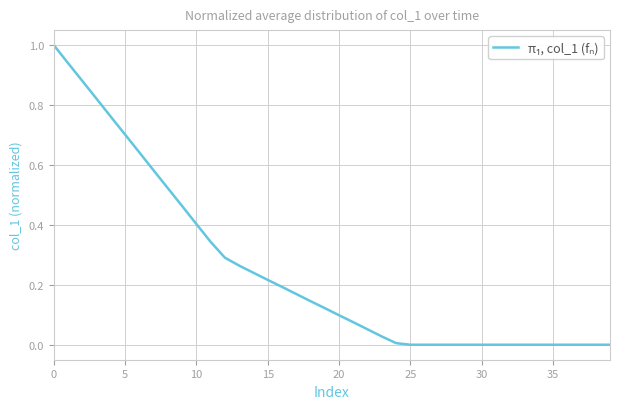

What is the difference between the maximum and minimum values?

1.0